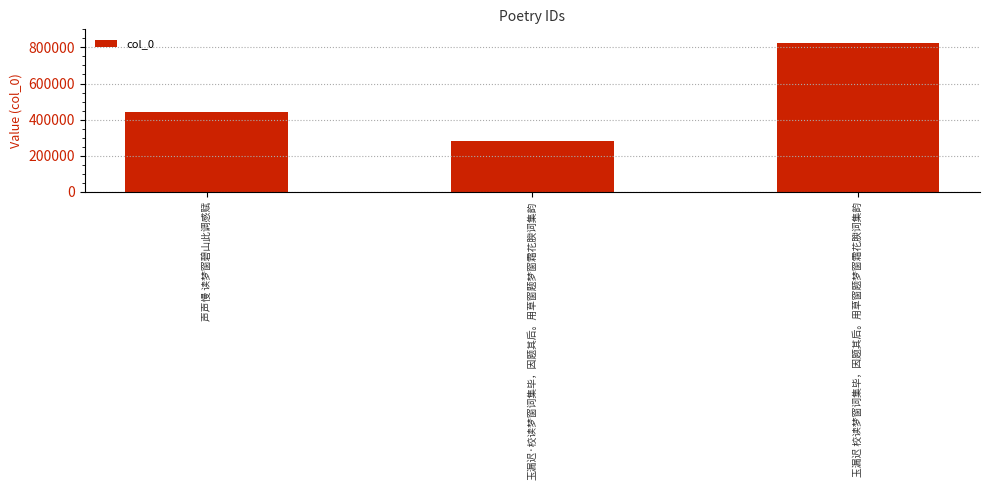

True or false: the data shows 279225 at 玉漏迟·校读梦窗词集毕，因题其后。用草窗题梦窗霜花腴词集韵.

True